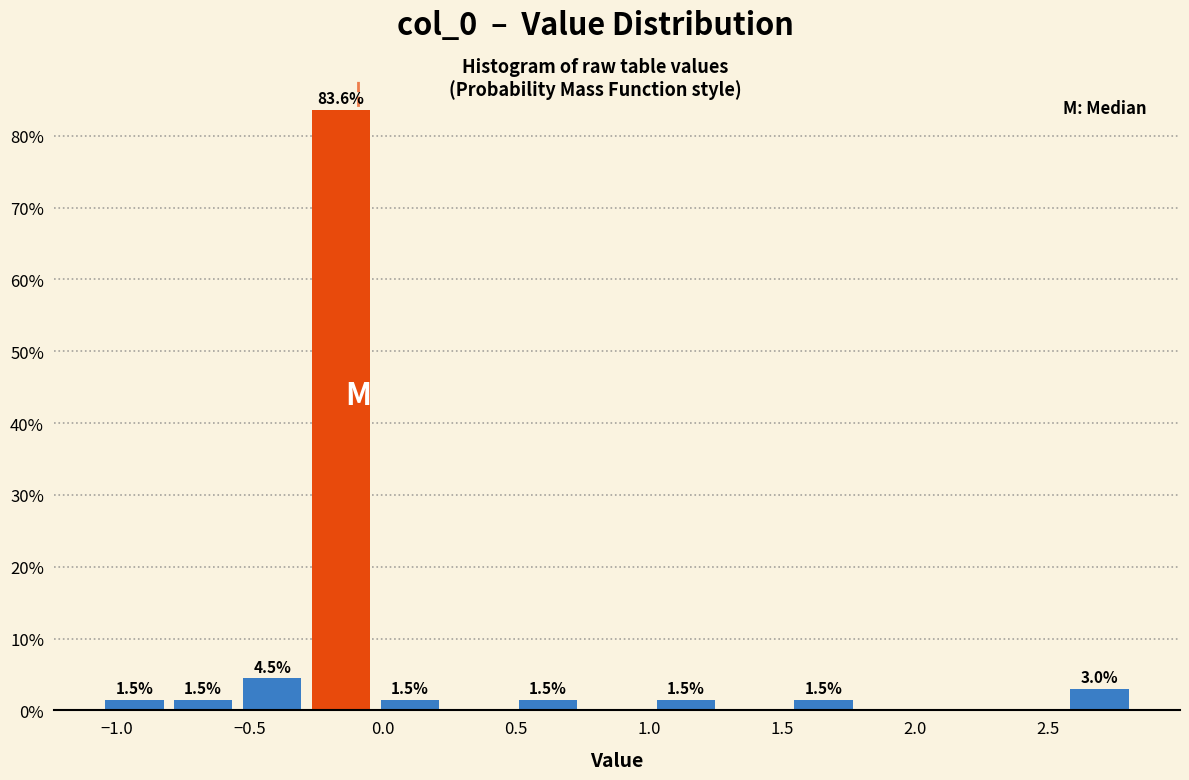

Over which range of the x-axis is the bar tallest?

-0.30 to -0.05